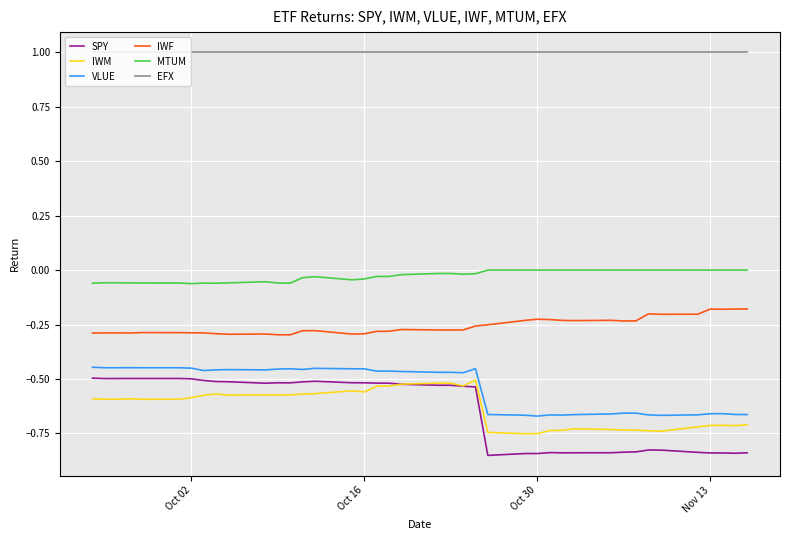

What is the lowest value of the EFX series?

1.0